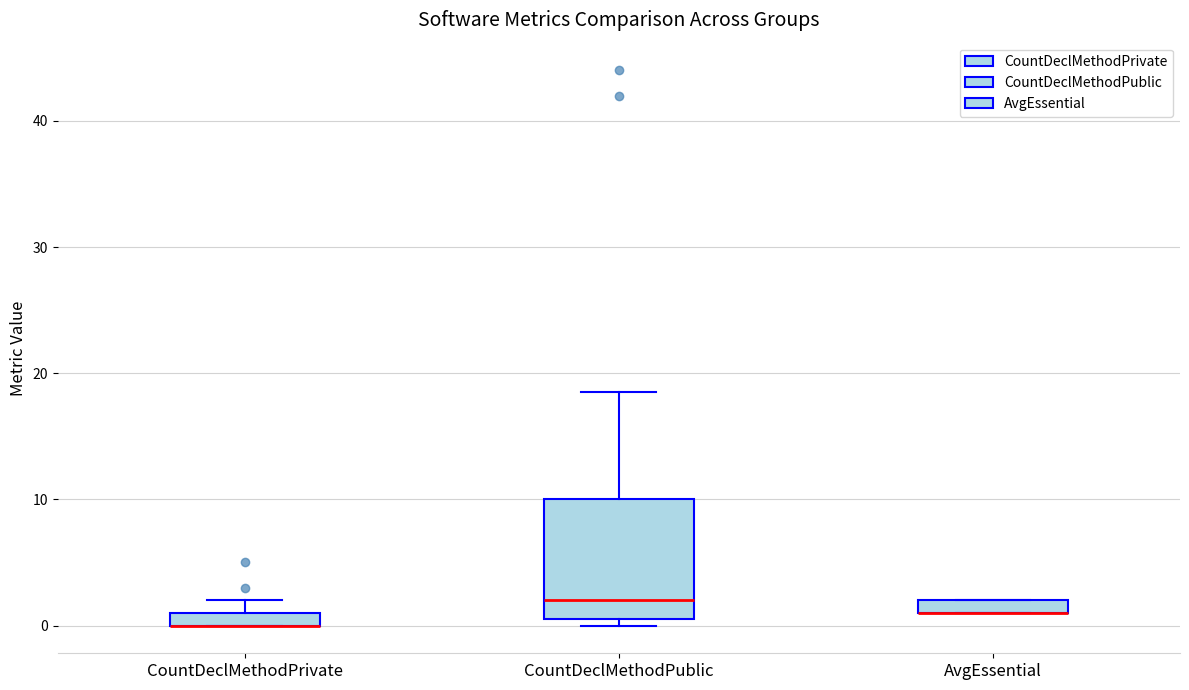

Which box is the tallest, from its lower edge to its upper edge?

CountDeclMethodPublic